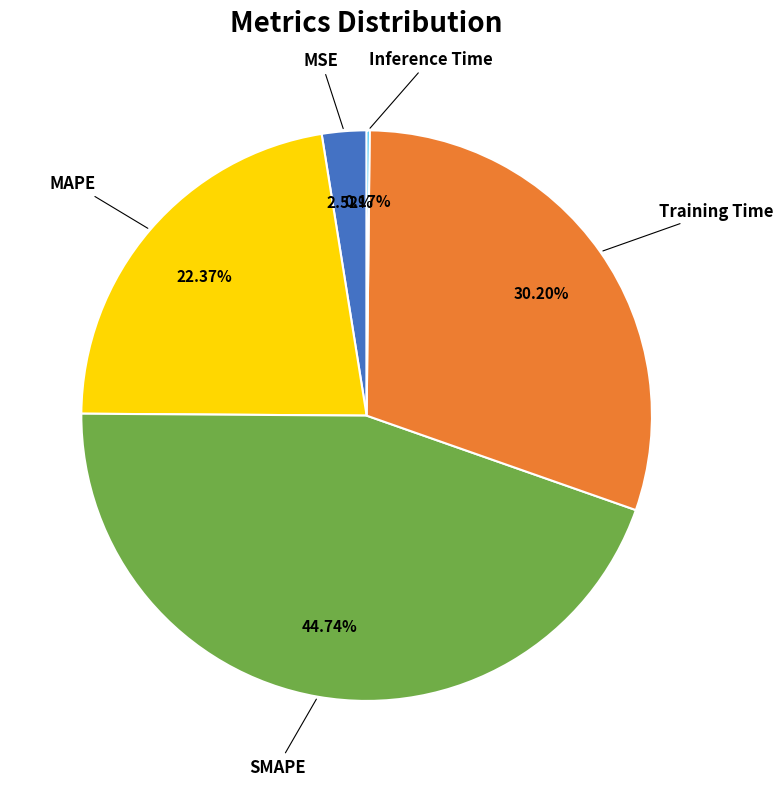

To the nearest percent, what portion does MAPE represent?

22%